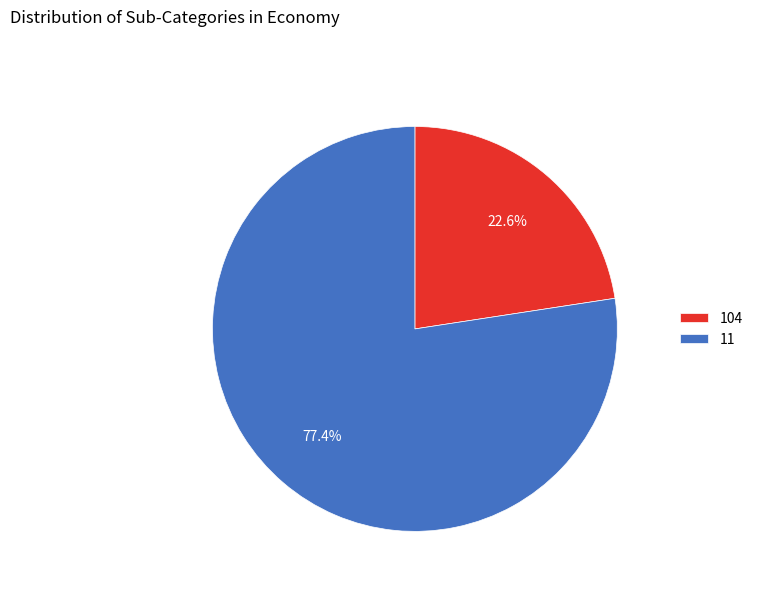

Which category has the biggest portion of the pie?

11